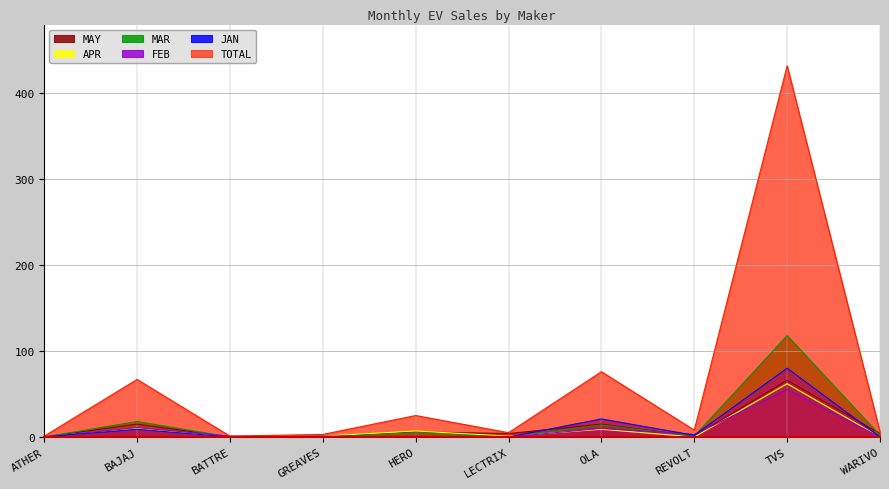

Reading left to right, list all the values displayed in this chart.

JAN: 0	9	0	1	0	0	21	2	80	0
FEB: 0	11	1	0	1	0	10	3	55	0
MAR: 0	18	0	0	5	0	14	1	118	2
APR: 0	10	0	1	7	1	9	0	62	0
MAY: 0	15	0	0	6	4	15	1	66	4
TOTAL: 1	67	1	3	25	5	76	8	432	6